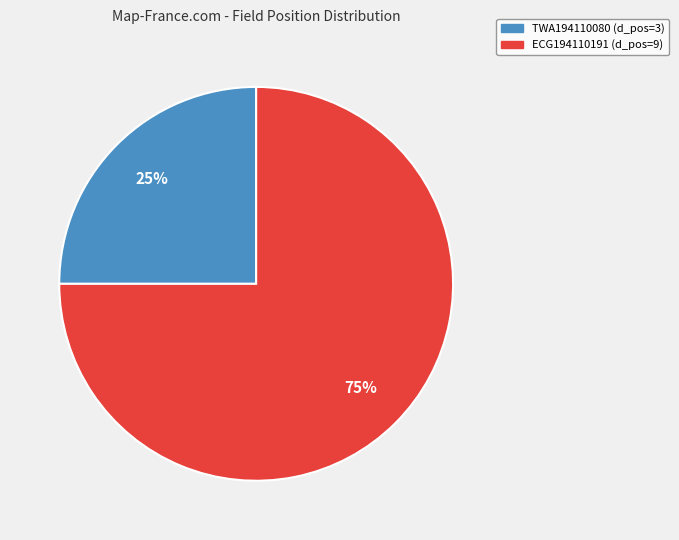

To the nearest percent, what is the average slice percentage?

50%